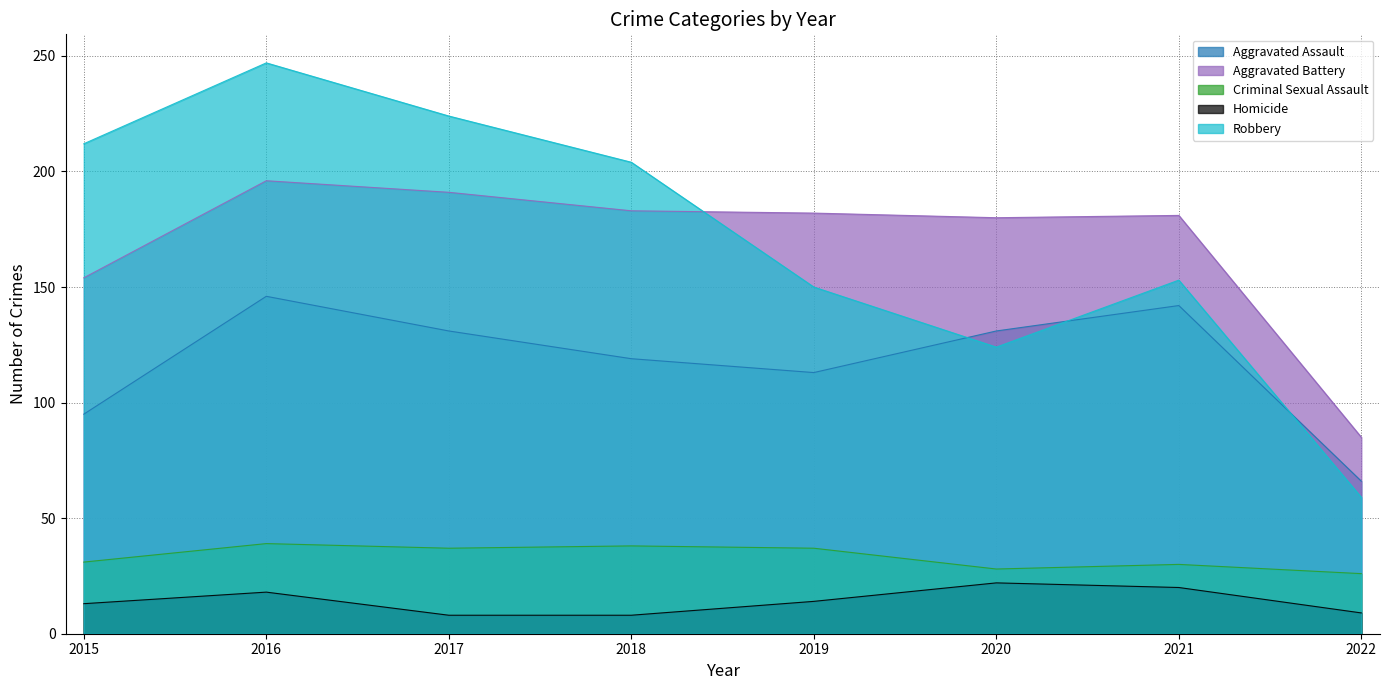

How many interior local peaks does the Aggravated Battery series have?

2